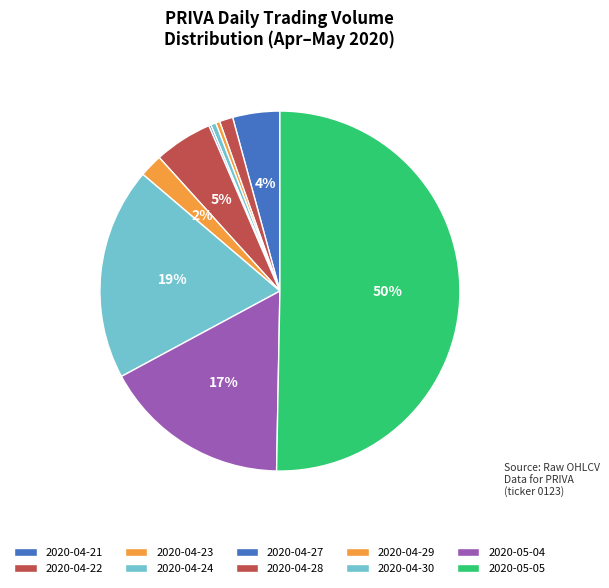

Count the number of slices in the pie.

10